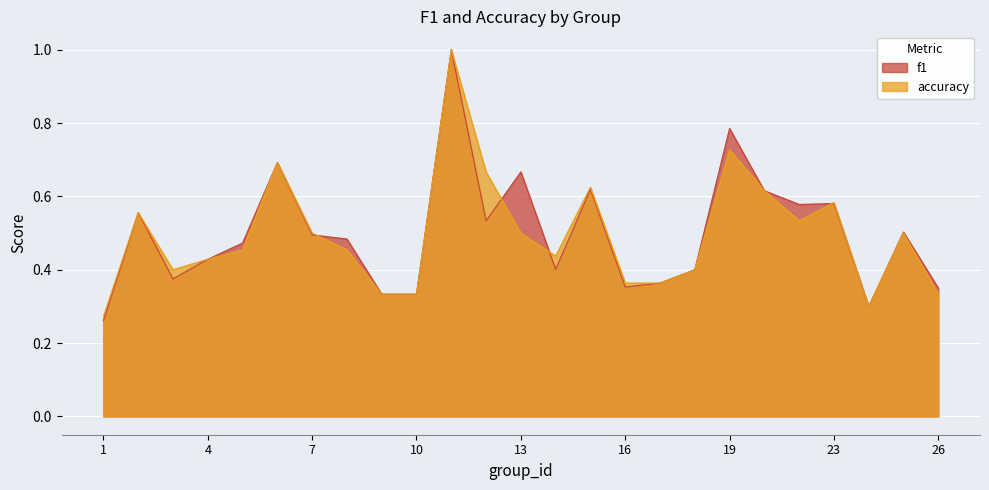

Is the value of accuracy at 15 greater than the value of f1 at 8?

Yes